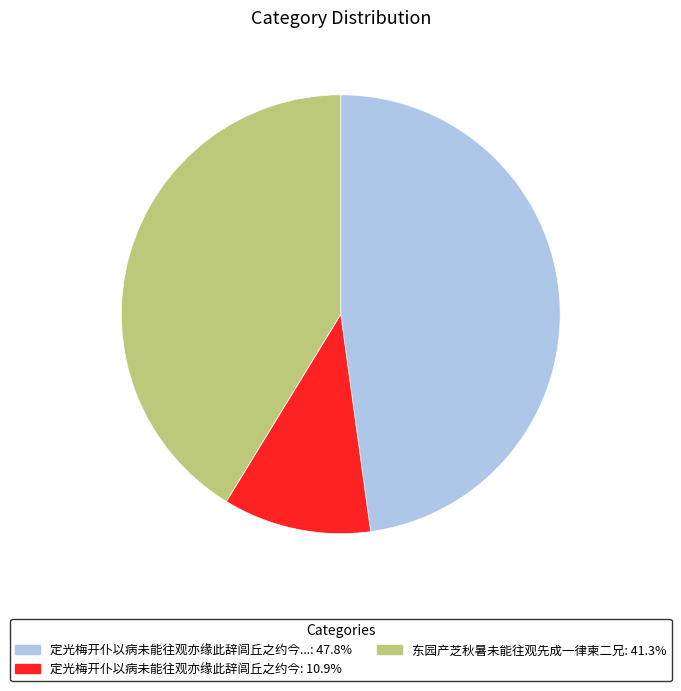

Is there a majority slice in this chart?

No